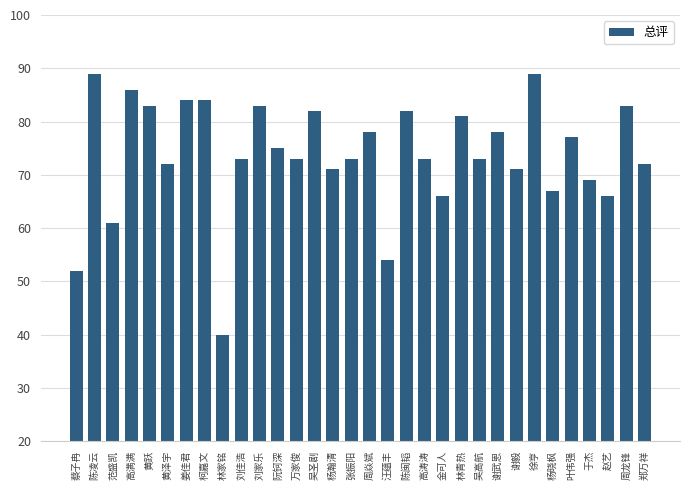

Which has a higher value, 黄跃 or 叶伟强?

黄跃